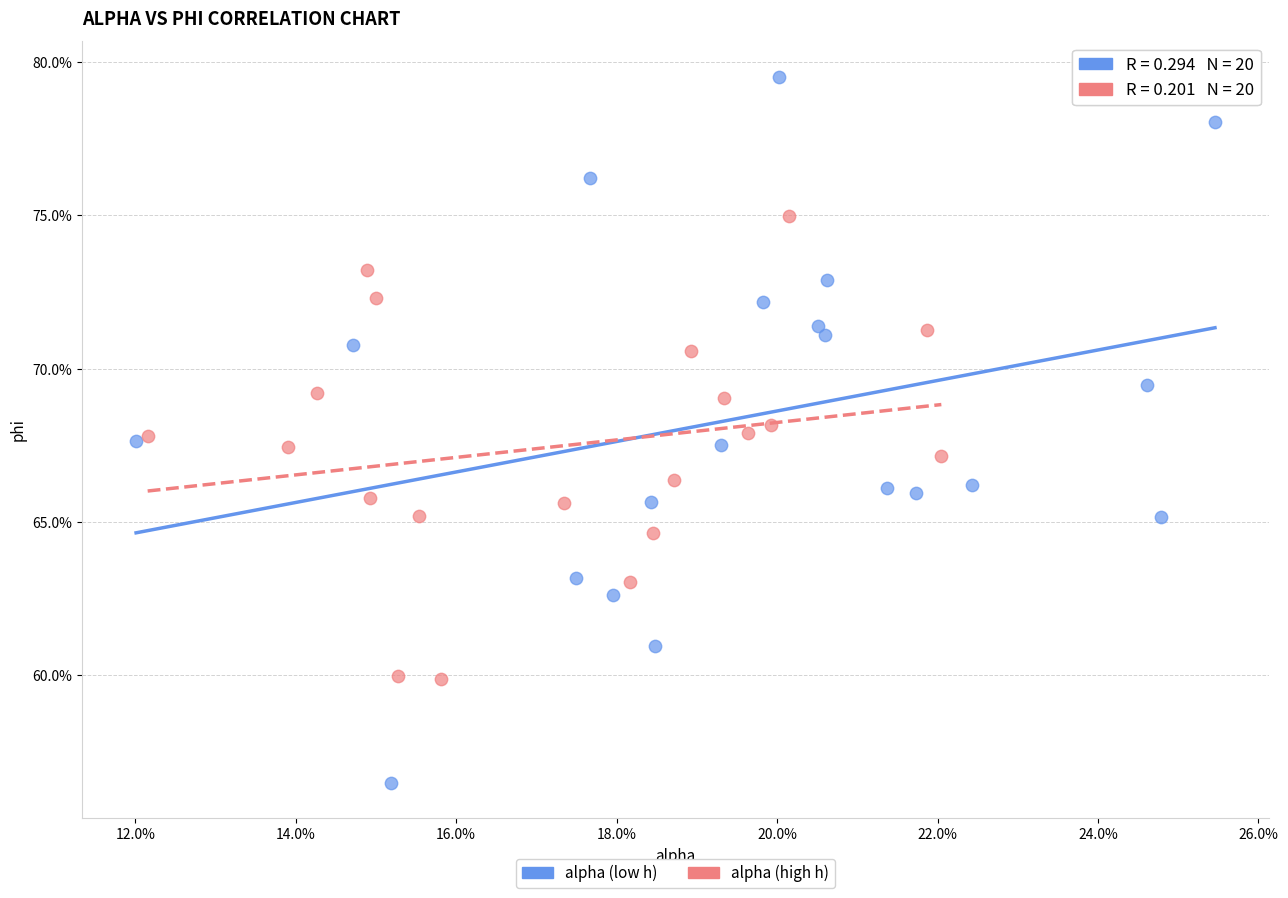

Which series contains the lowest Y value?

alpha (low h)